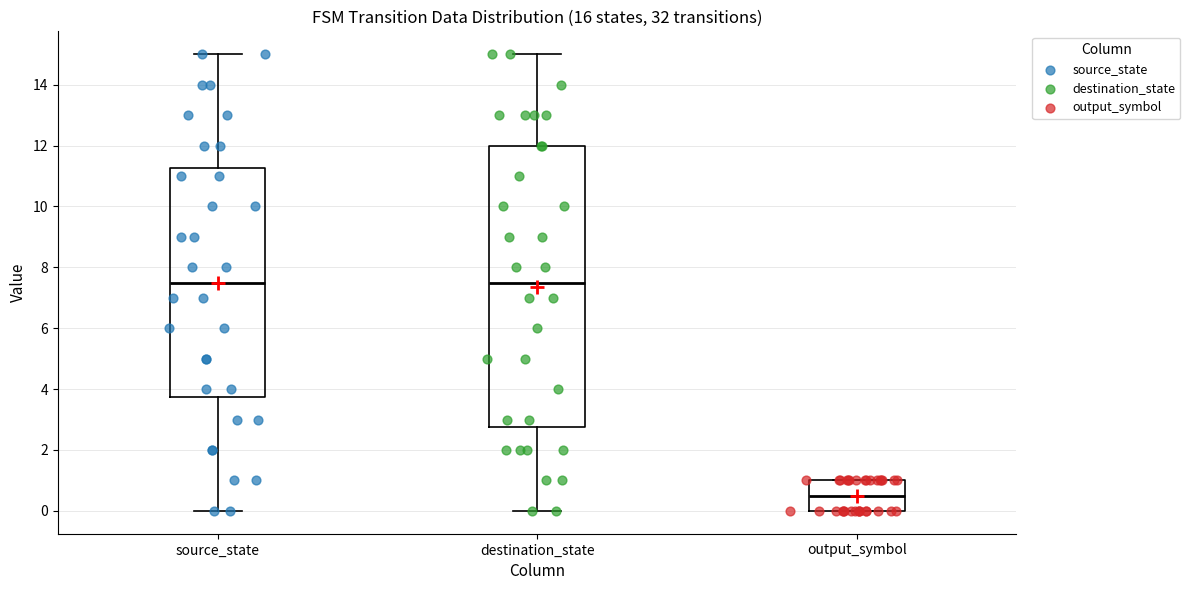

Comparing the boxes themselves (not the whiskers), which one is the tallest?

destination_state